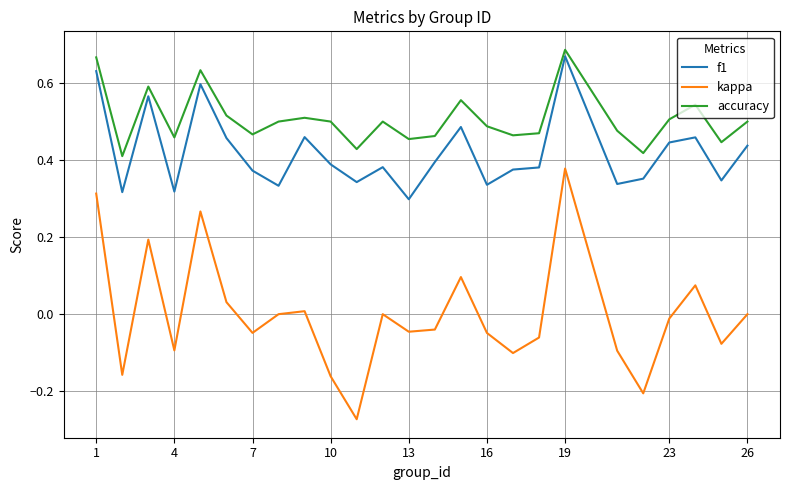

What are all the series names shown in the legend?

f1, kappa, accuracy